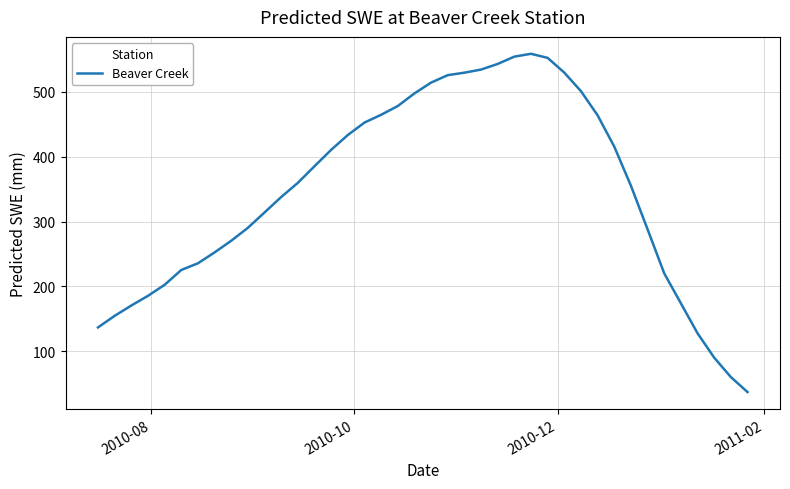

What is the minimum value shown in the chart?

37.2